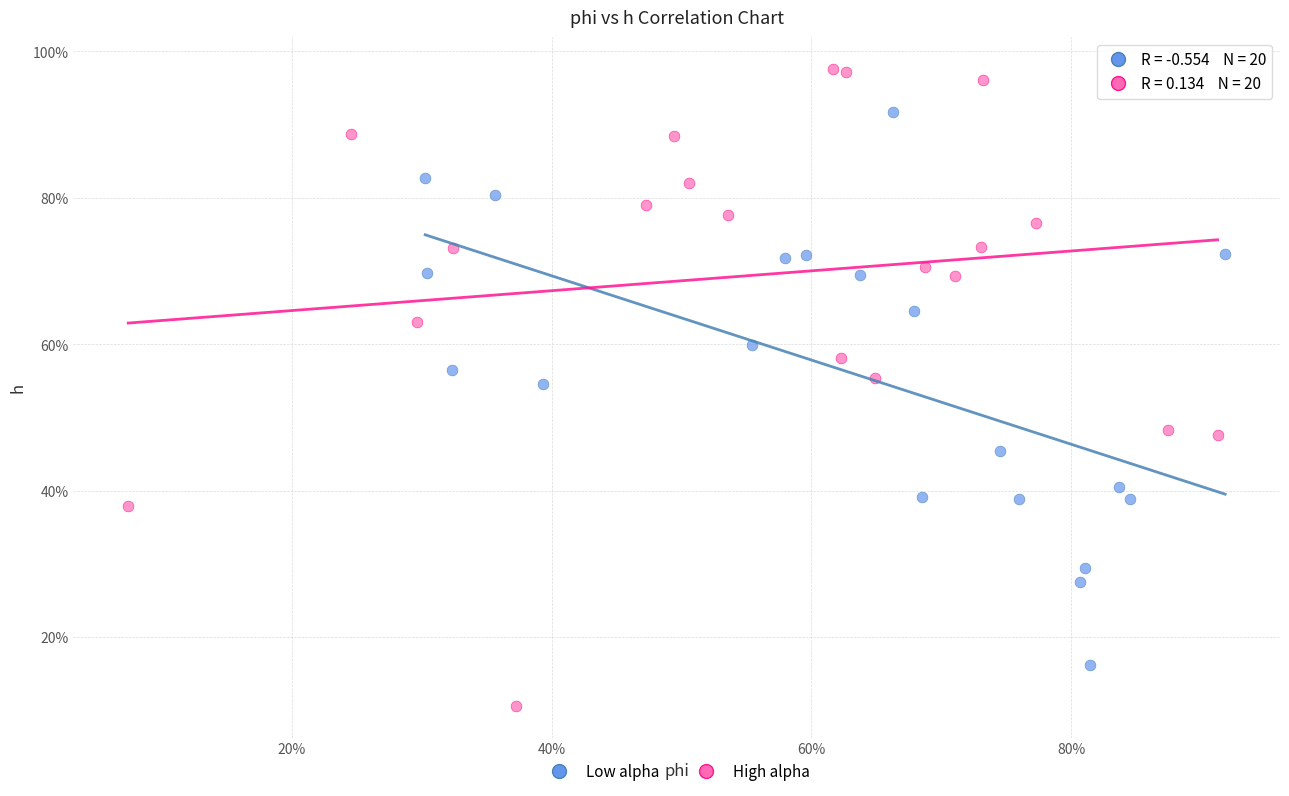

Which series contains the lowest Y value?

High alpha